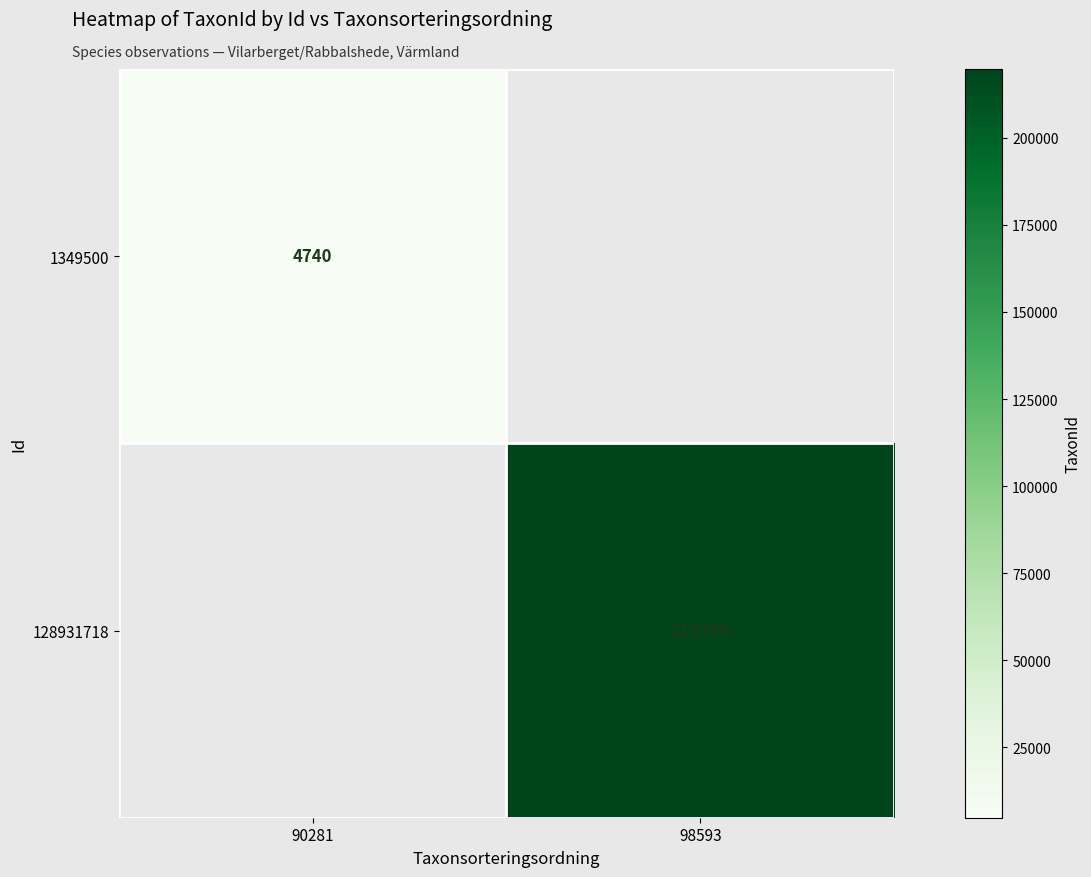

Count the number of categories in the chart.

2